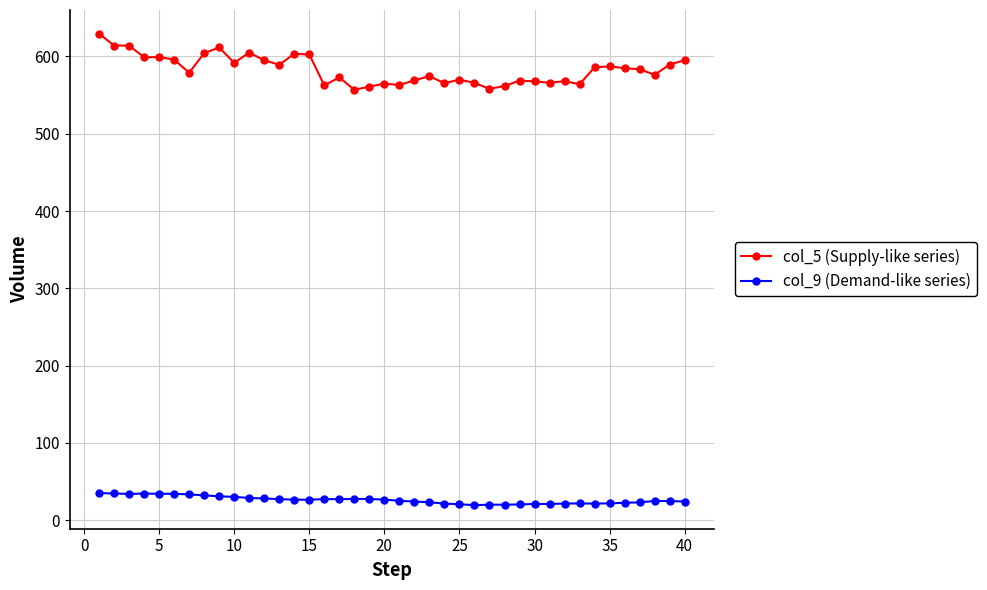

What is the minimum value shown in the chart?

19.5